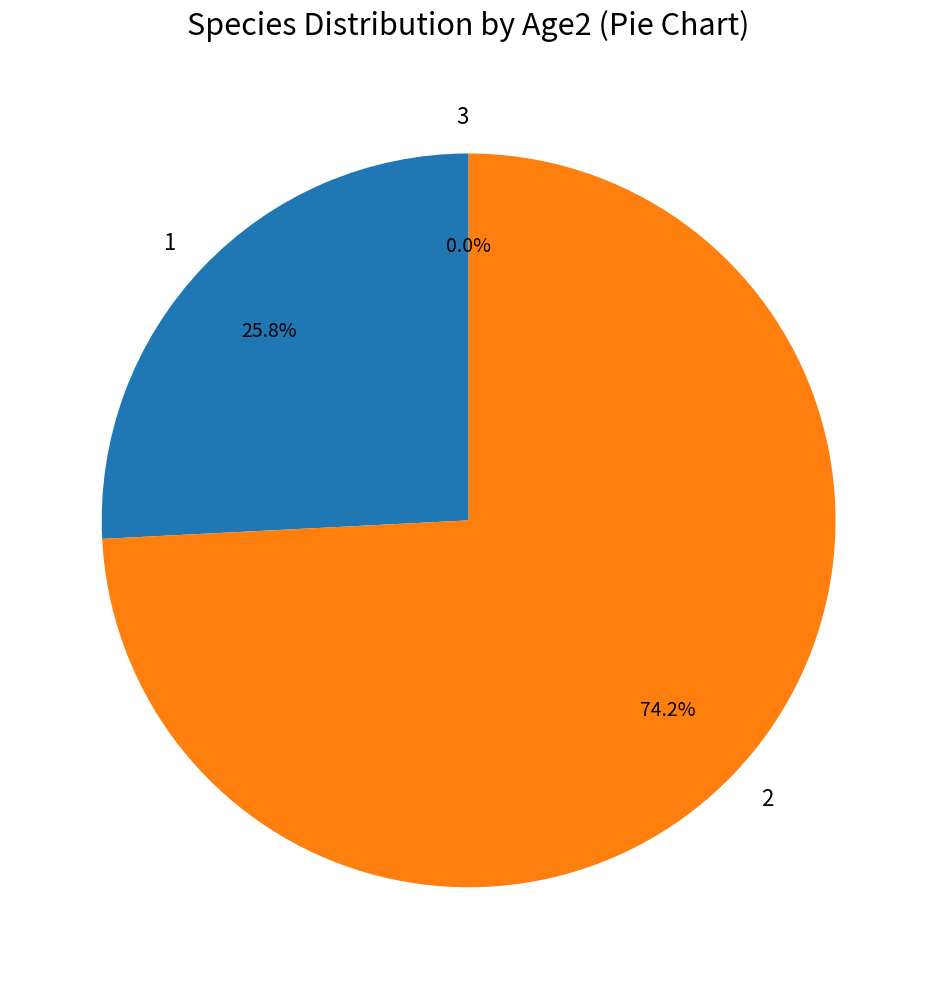

To the nearest percent, what is the average slice percentage?

33%